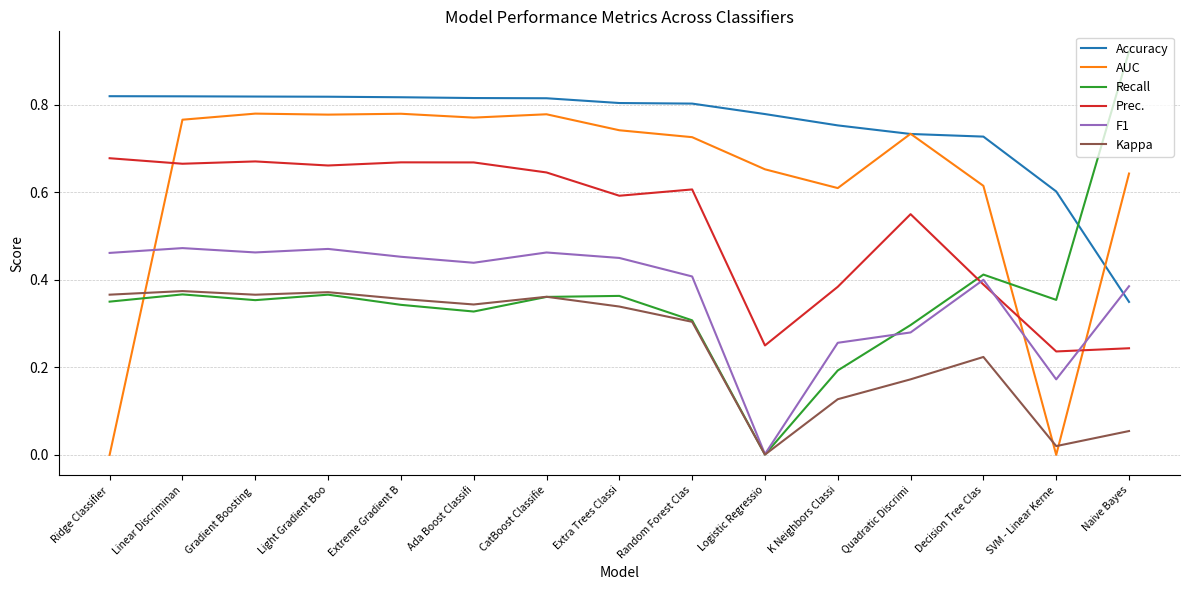

Rank the series at K Neighbors Classi from highest to lowest value.

Accuracy, AUC, Prec., F1, Recall, Kappa